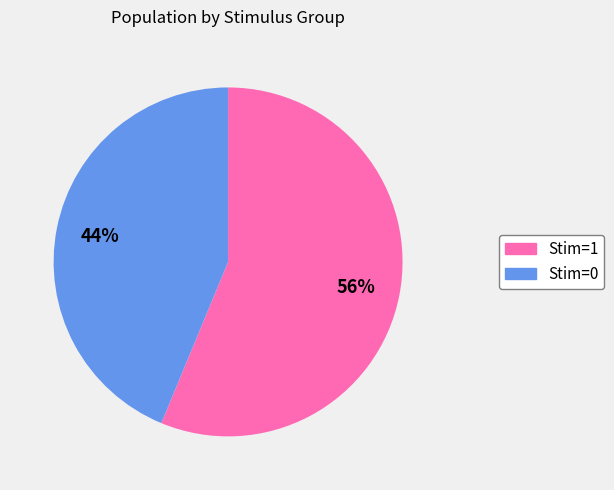

Count the number of slices in the pie.

2